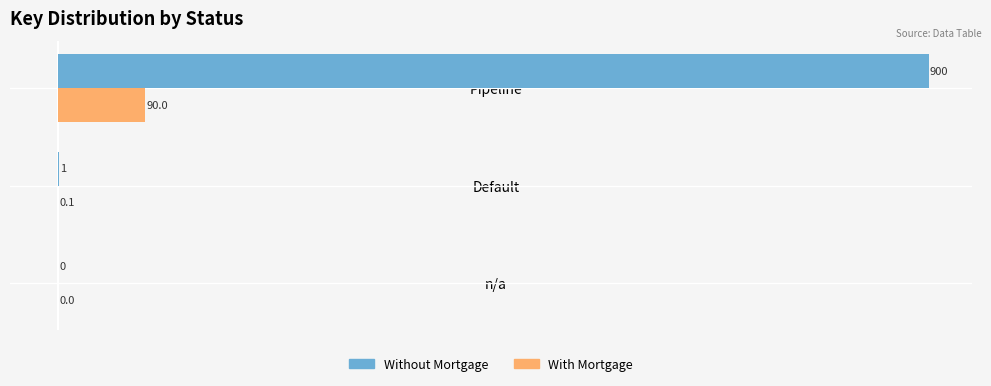

At which label does Without Mortgage reach its peak?

Pipeline